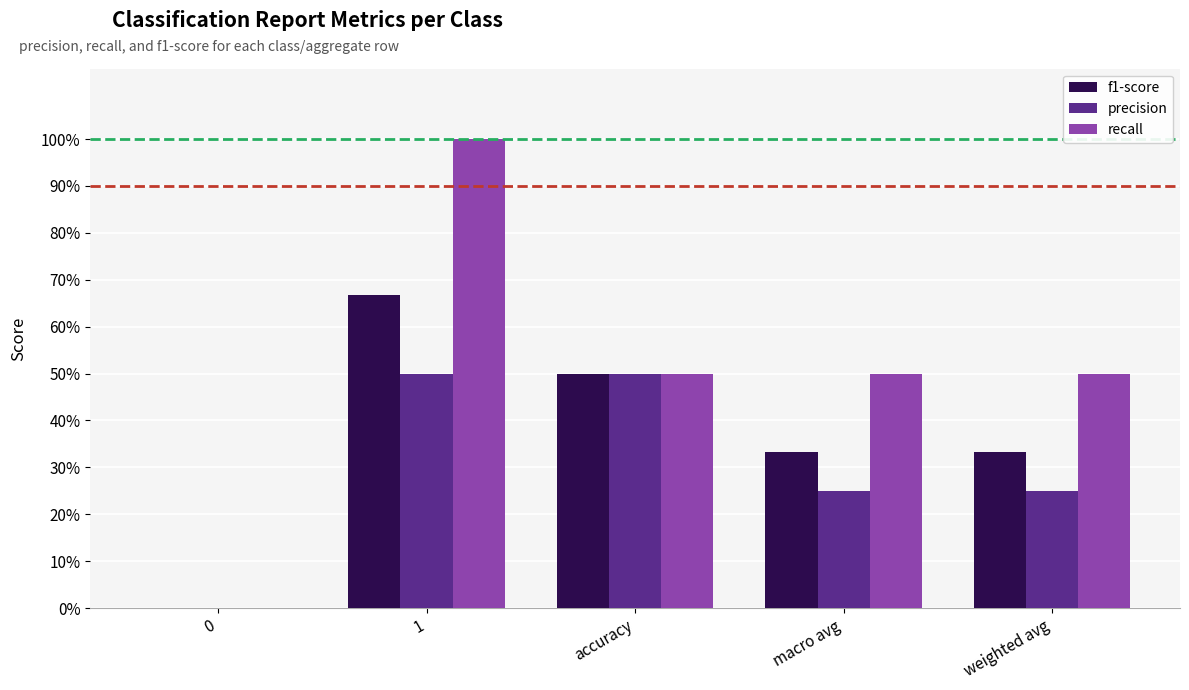

What position from the left is macro avg?

4